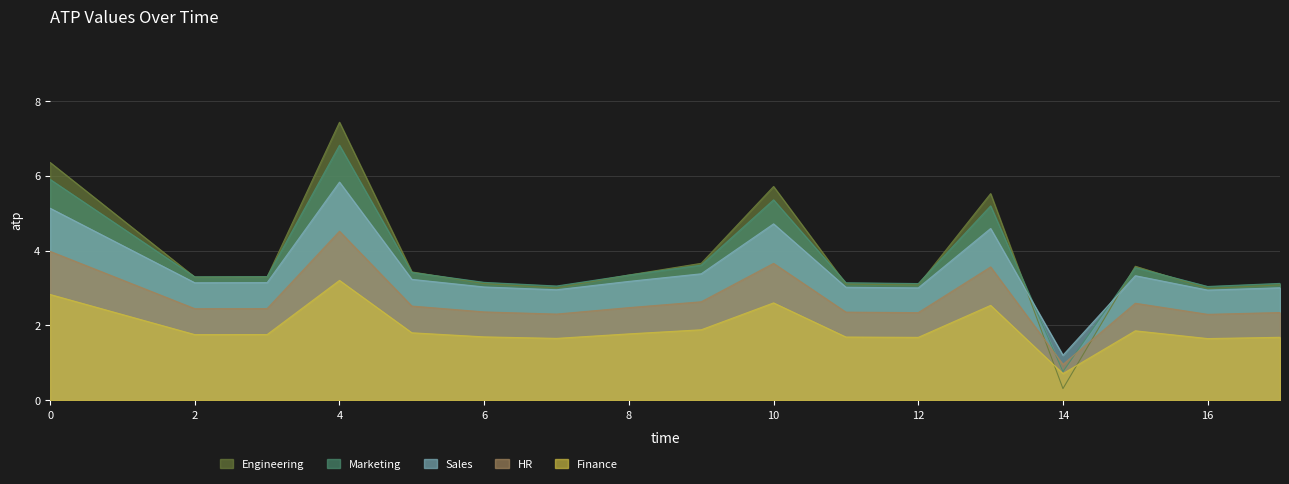

What is the approximate value at 14?

0.3